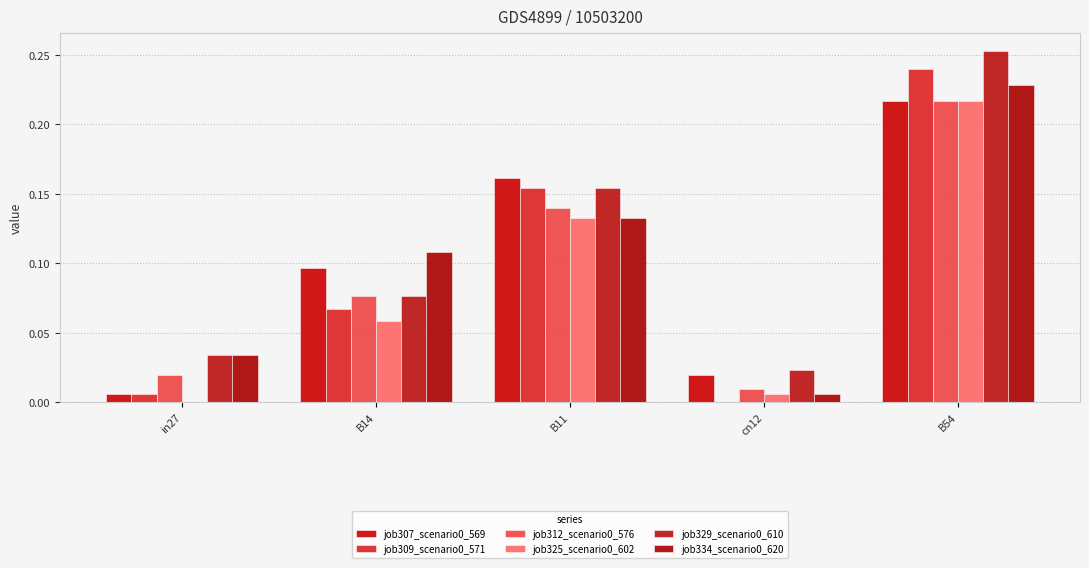

Does the chart contain stacked bars?

No